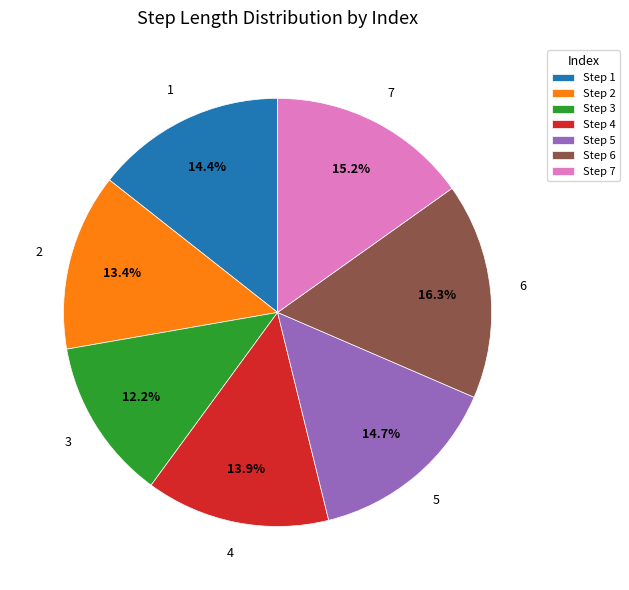

To the nearest percent, what is the average slice percentage?

14%